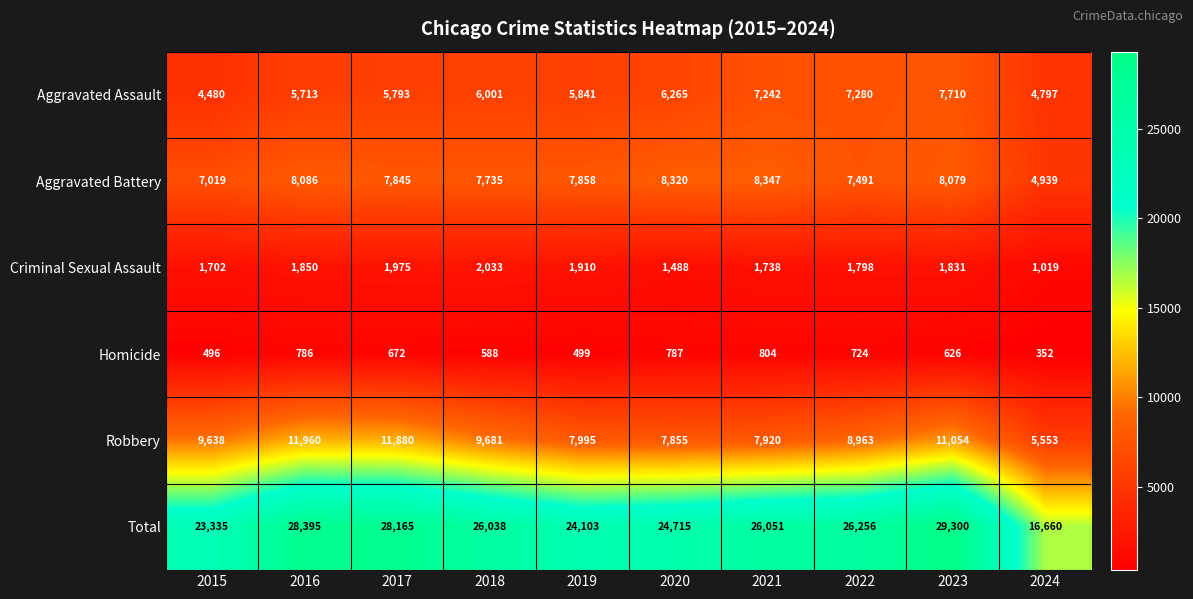

Which series has the largest total across all categories?

Total